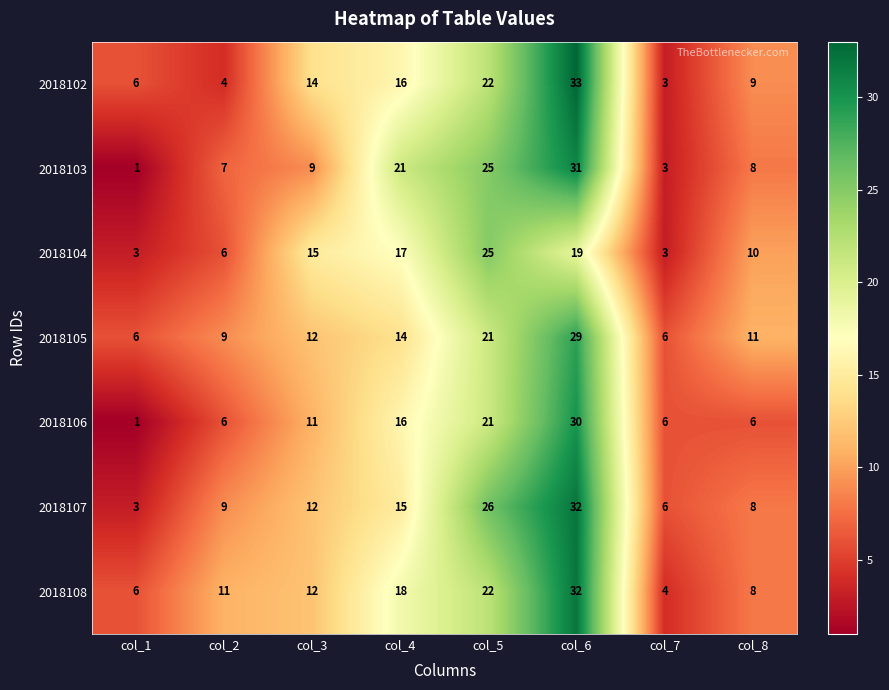

What is the sum of all 2018108 values?

113